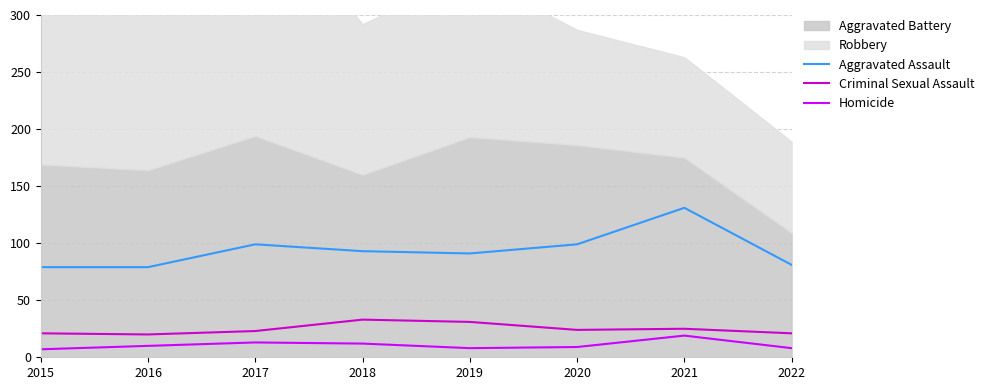

Reading right to left, list all the values displayed in this chart.

Aggravated Assault: 2022=81	2021=131	2020=99	2019=91	2018=93	2017=99	2016=79	2015=79
Criminal Sexual Assault: 2022=21	2021=25	2020=24	2019=31	2018=33	2017=23	2016=20	2015=21
Homicide: 2022=8	2021=19	2020=9	2019=8	2018=12	2017=13	2016=10	2015=7